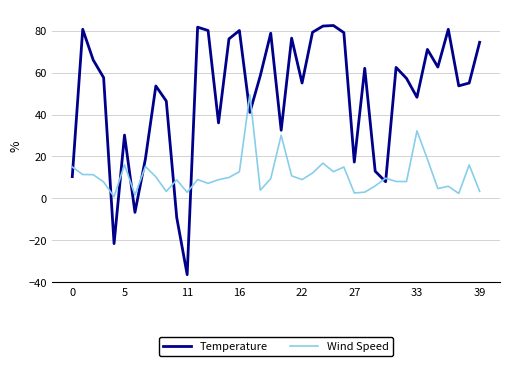

Which series ends up on top after the final intersection of Temperature and Wind Speed?

Temperature